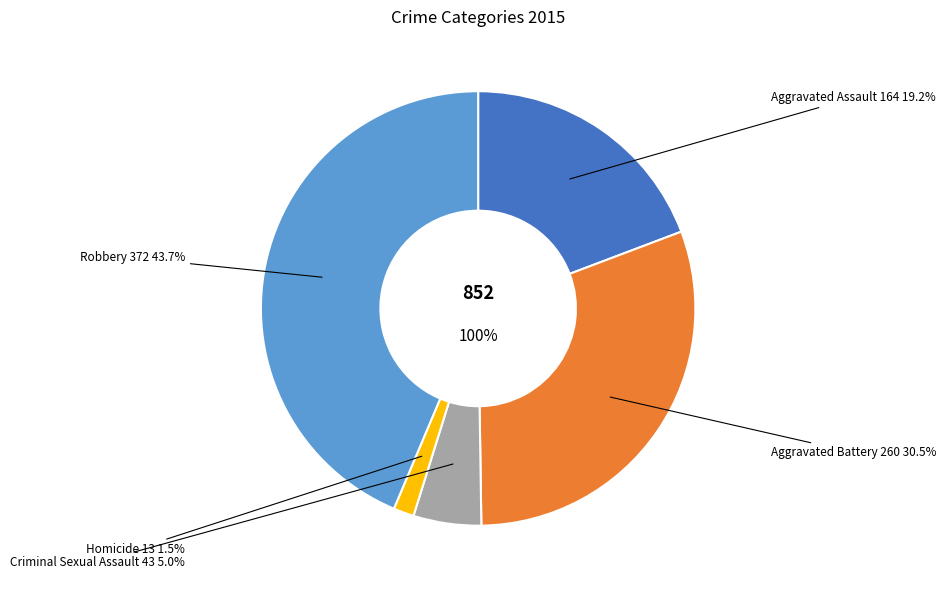

What is the smallest slice in the pie chart?

Homicide